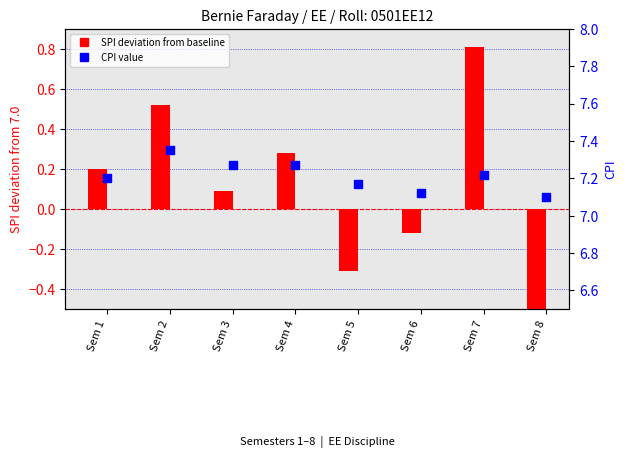

At how many categories does at least one series exceed 5?

8